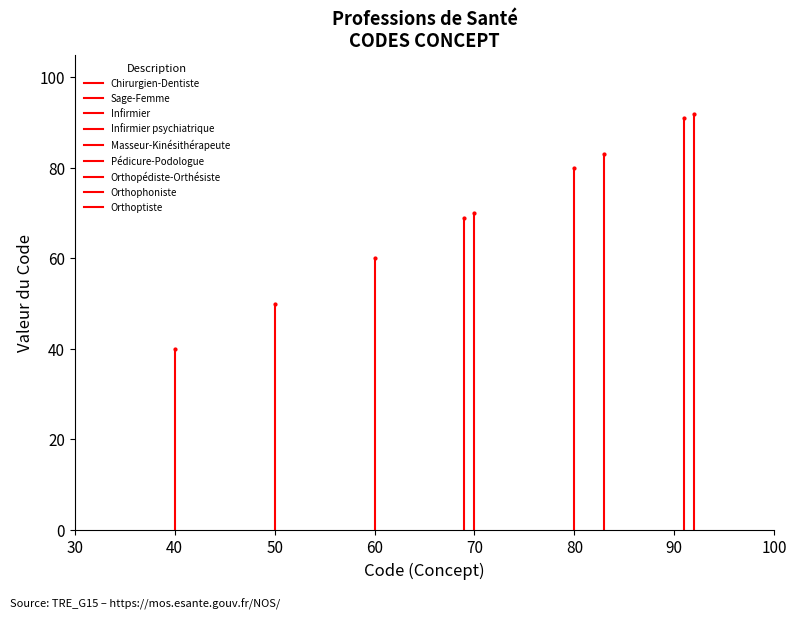

Where is the data nearest to the value 66?

Infirmier psychiatrique